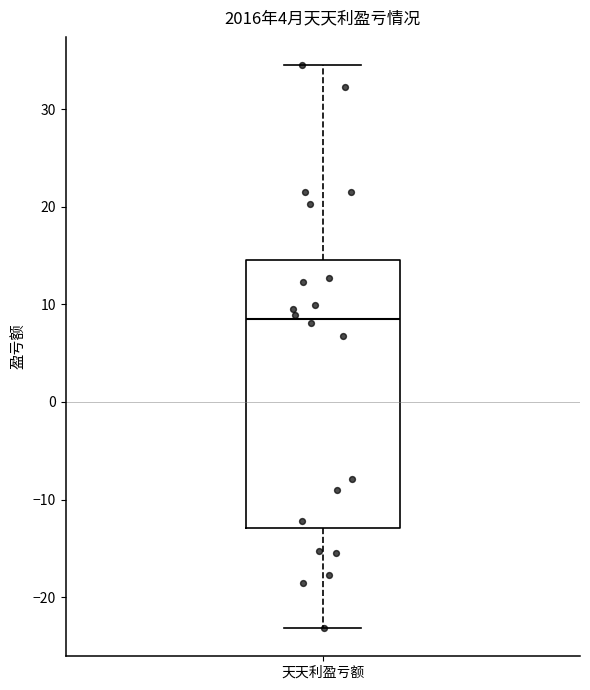

Where is the lower edge of the box for 天天利盈亏额 on the y-axis? The values are not printed on the chart, so give them approximately, as read against the axis.

-13